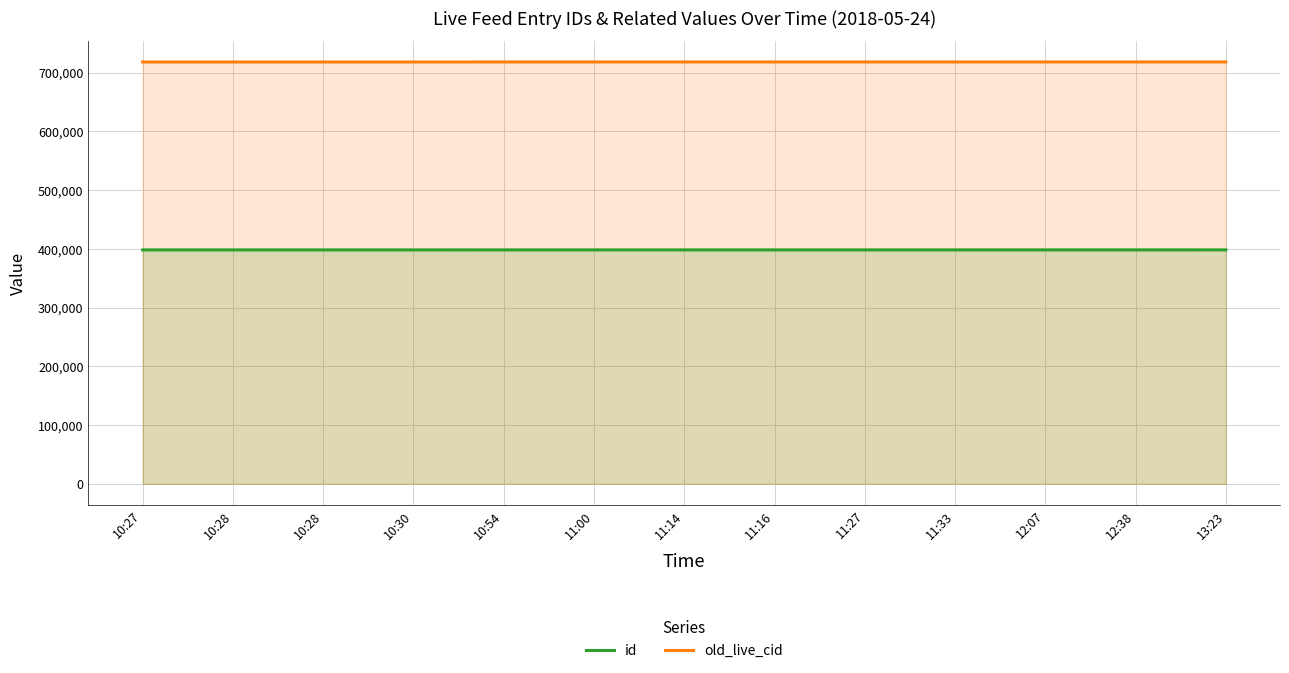

True or false: old_live_cid and id intersect in this chart.

False